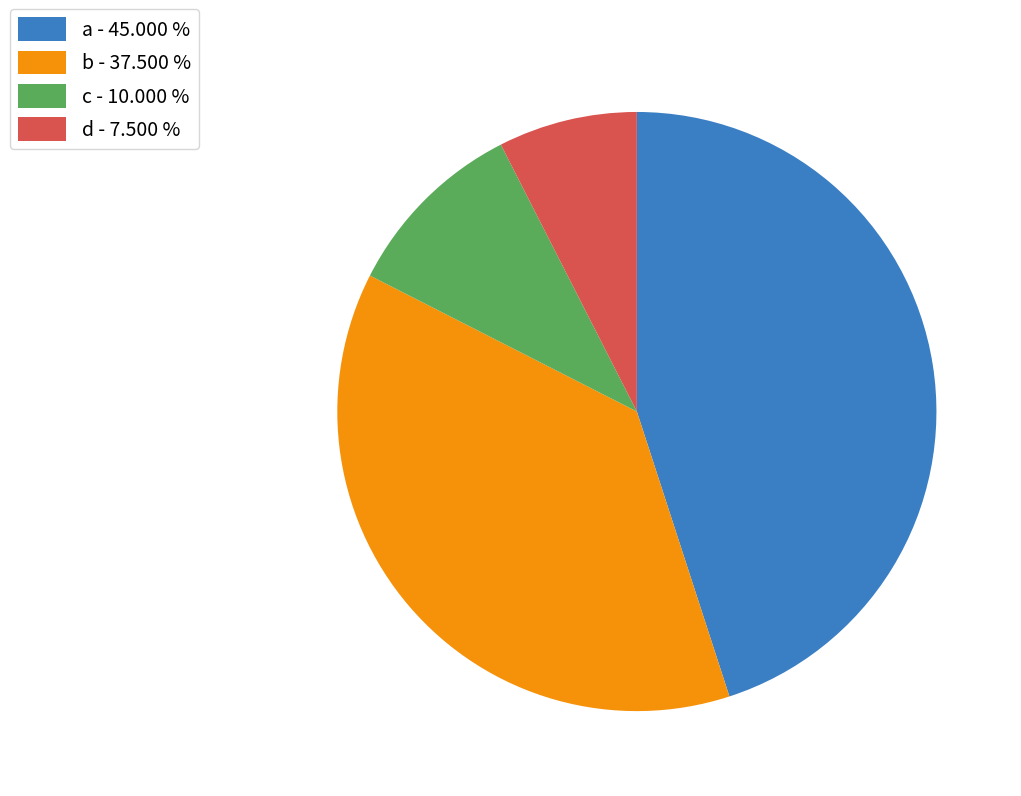

Is there any slice that represents more than half of the pie?

No